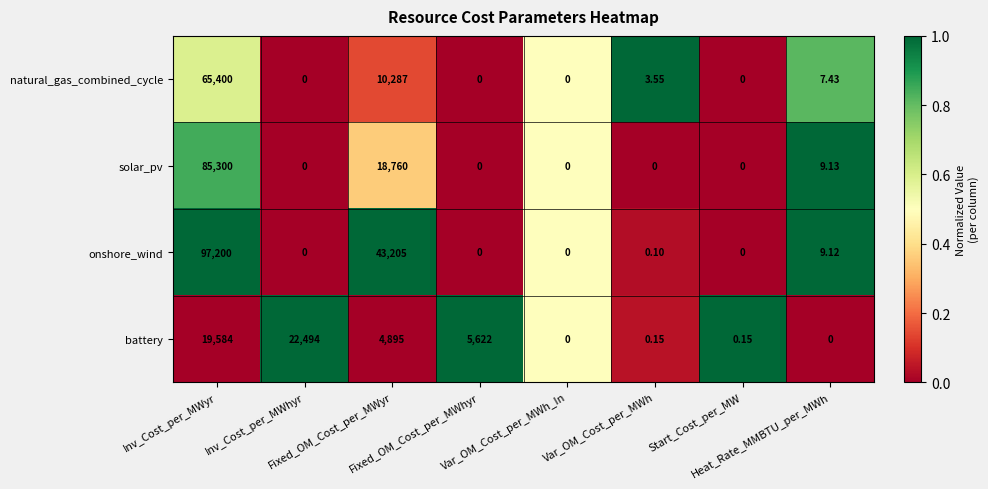

Rank the series by their average value, from highest to lowest.

onshore_wind, solar_pv, natural_gas_combined_cycle, battery